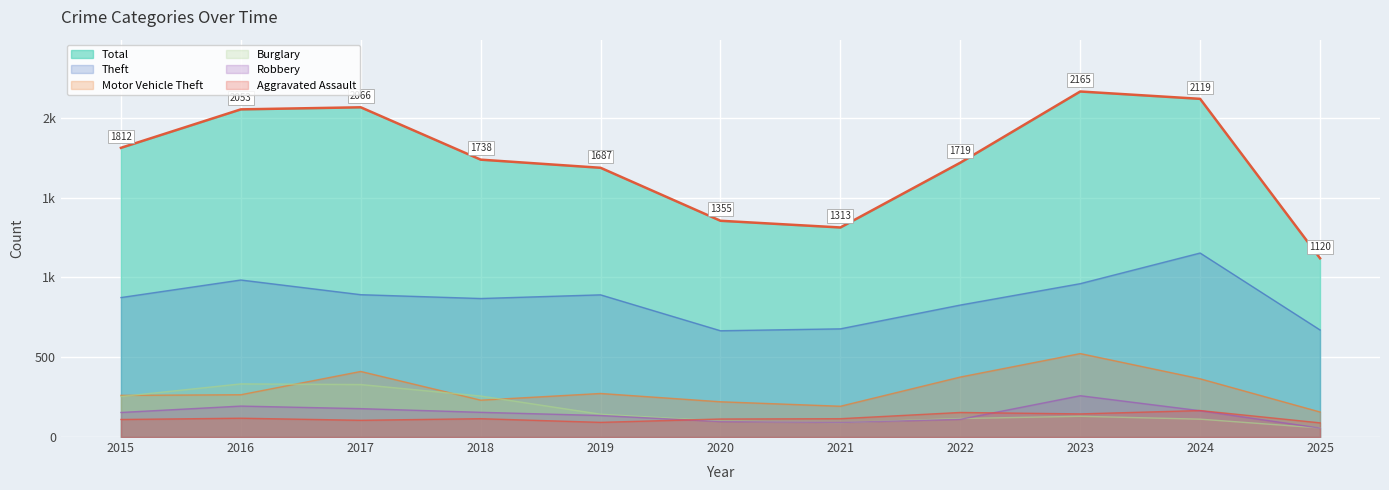

Does the chart display data point markers on the line(s)?

No